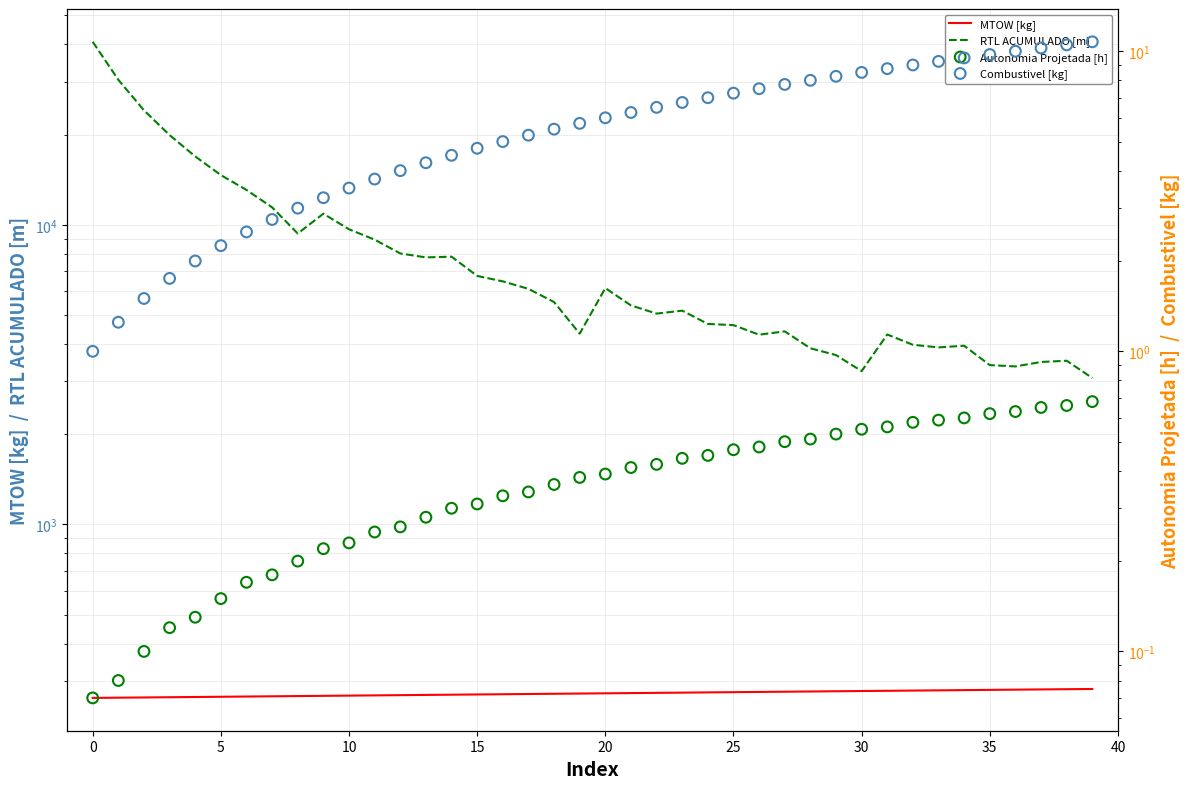

Which series has the largest Y range (max minus min)?

RTL ACUMULADO [m]